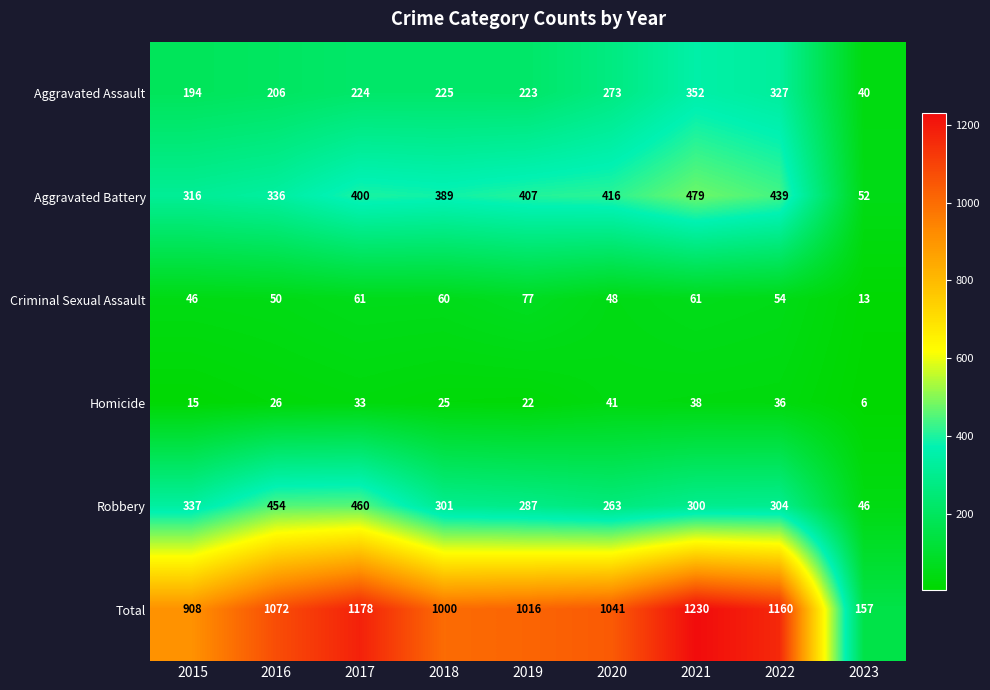

List the labels in order of Aggravated Battery value, smallest first.

2023, 2015, 2016, 2018, 2017, 2019, 2020, 2022, 2021